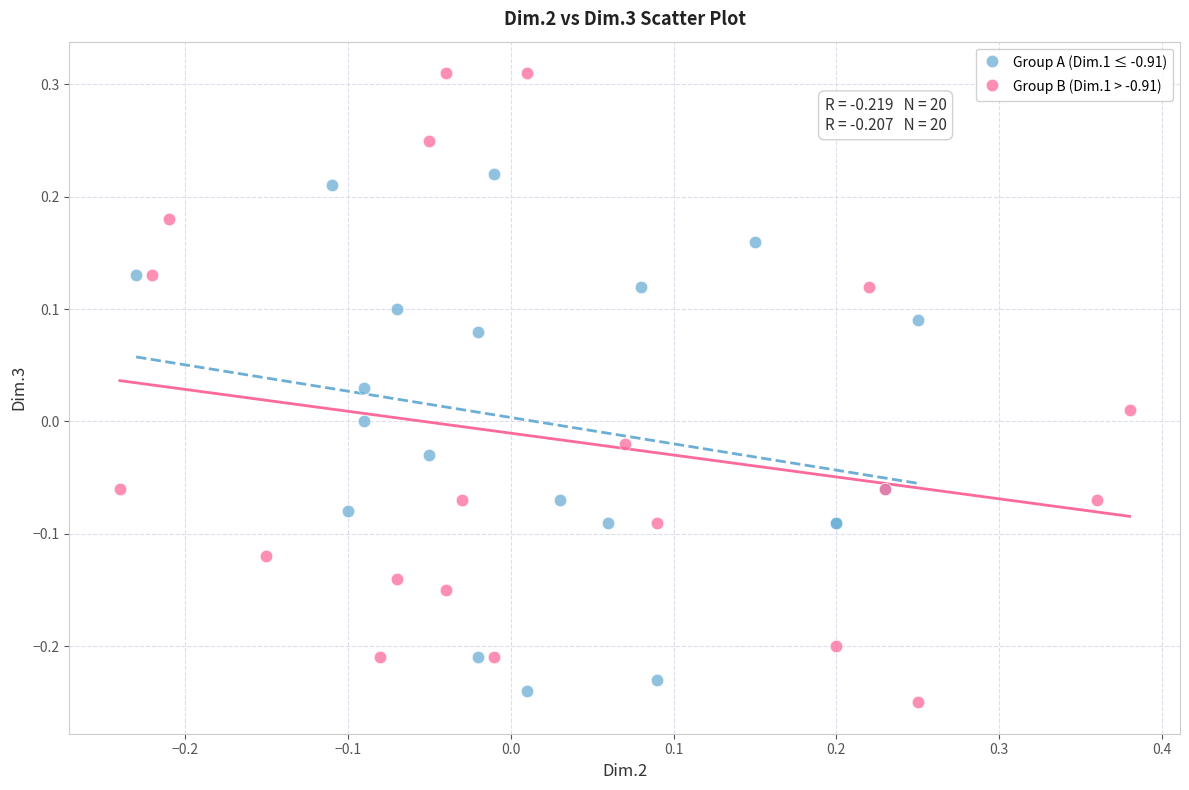

Which series reaches the maximum Y coordinate?

Group B (Dim.1 > -0.91)